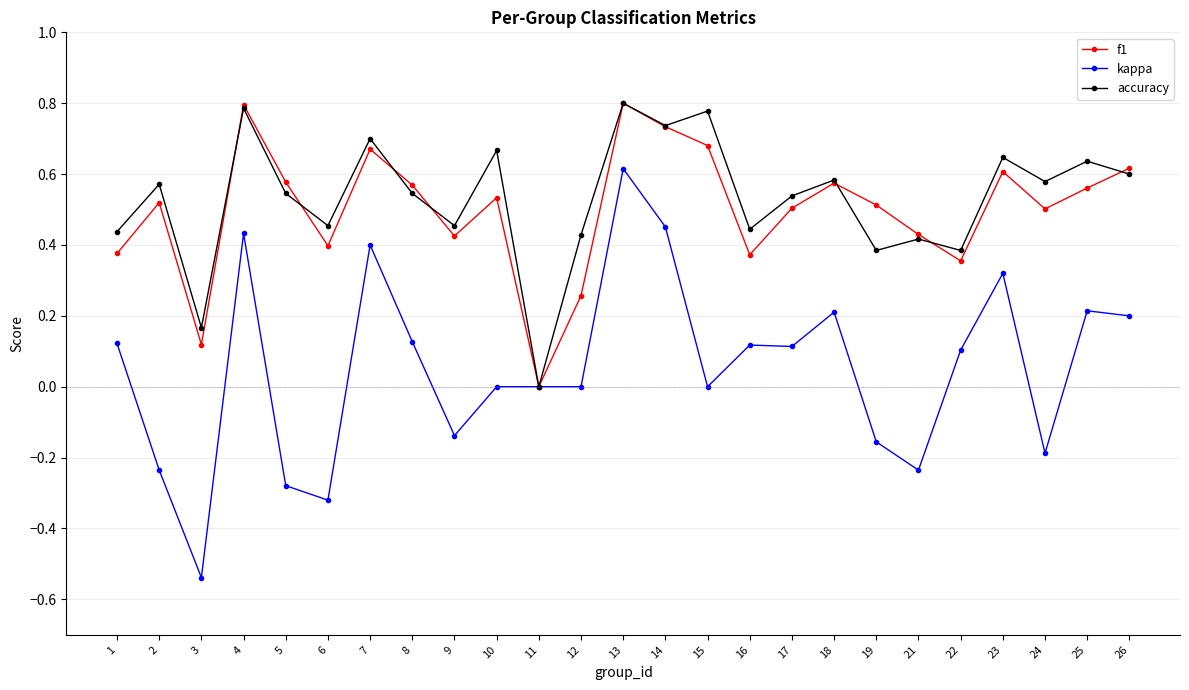

How many categories are shown in the chart?

25